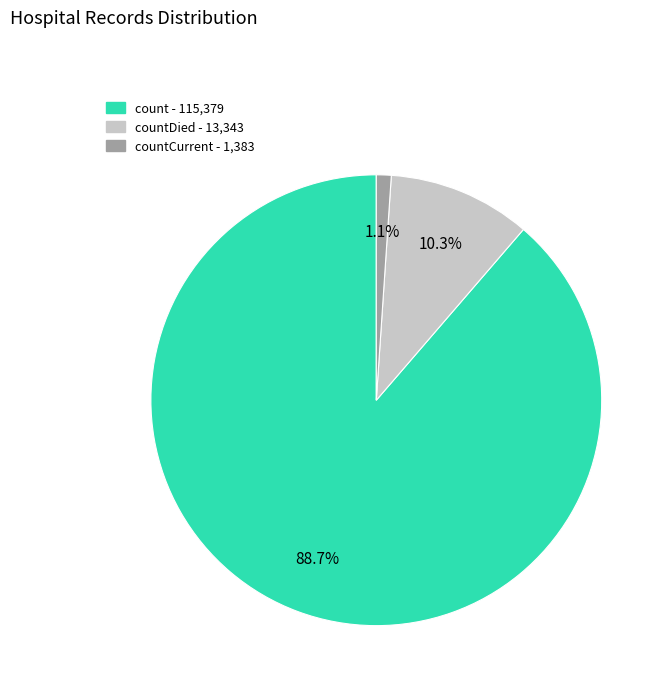

Does any single category account for the majority?

Yes